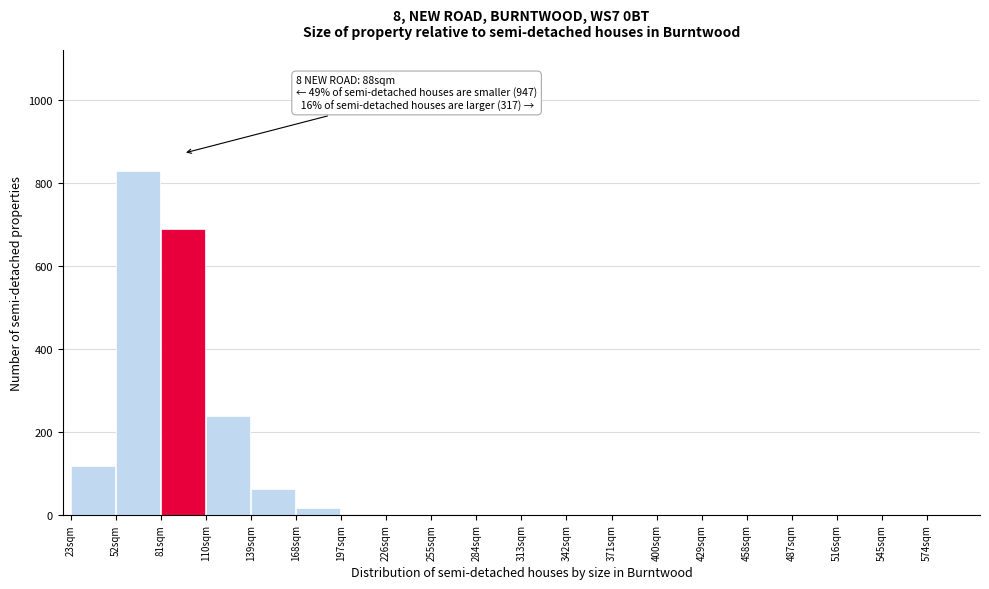

Which range on the x-axis has the tallest bar?

52 to 81